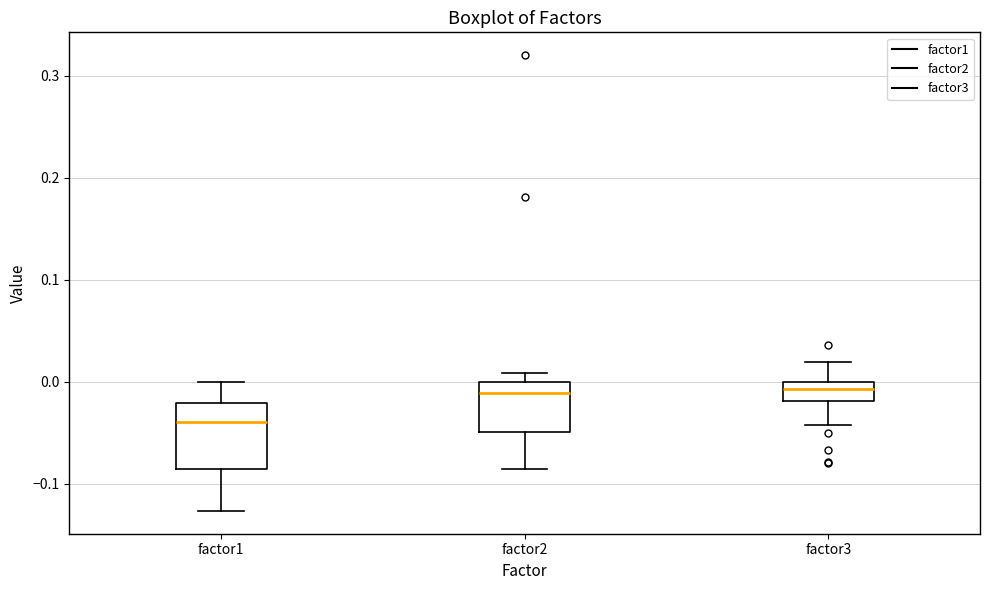

Reading left to right, transcribe this box plot: for each box, give where its median line is, the range the box spans, and where its two whiskers end, as read against the y-axis. The values are not printed on the chart, so give them approximately, as read against the axis.

factor1: median -0.04, box -0.09 to -0.02, whiskers -0.13 to 0.00
factor2: median -0.01, box -0.05 to 0.00, whiskers -0.09 to 0.01
factor3: median -0.01, box -0.02 to 0.00, whiskers -0.04 to 0.02